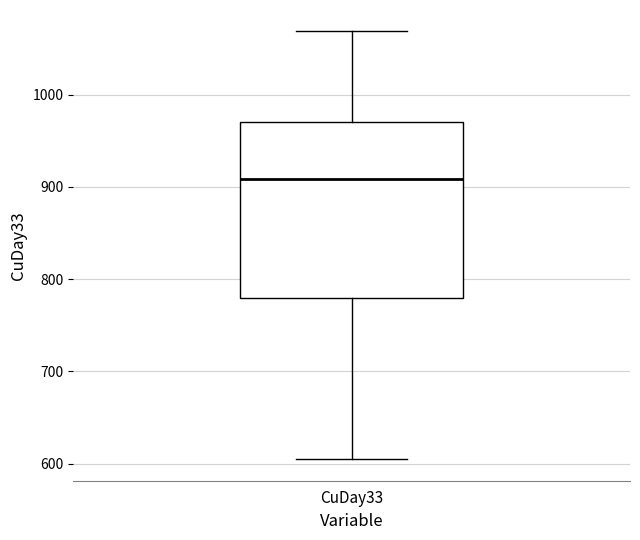

Read this box plot against the y-axis: the position of the median line, the range covered by the box, and the ends of both whiskers. The values are not printed on the chart, so give them approximately, as read against the axis.

median 910, box 780 to 970, whiskers 600 to 1070